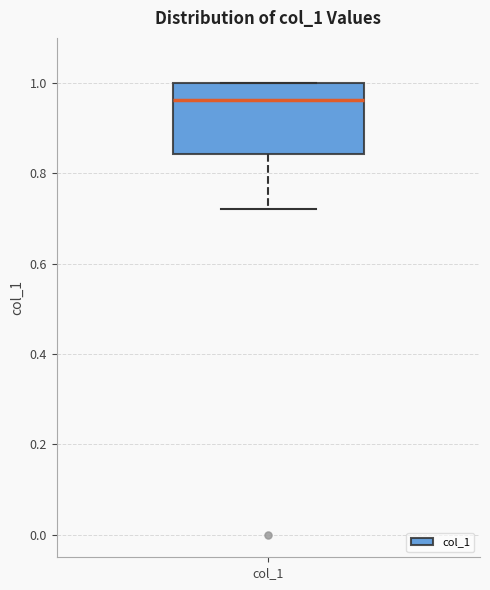

Transcribe this box plot: give where the median line is, the range the box spans, and where the two whiskers end, as read against the y-axis. The values are not printed on the chart, so give them approximately, as read against the axis.

median 0.96, box 0.84 to 1.00, whiskers 0.72 to 1.00